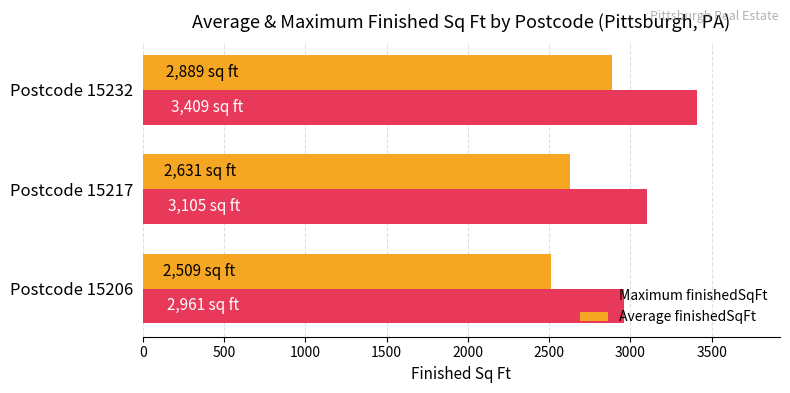

What is the minimum value for Average finishedSqFt?

2509.0